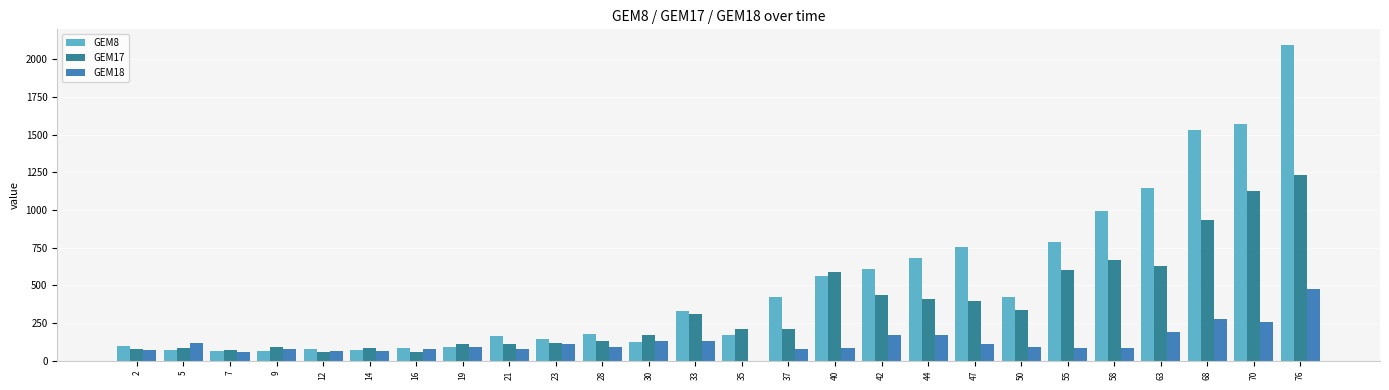

What is the sum of all GEM18 values?

3241.5